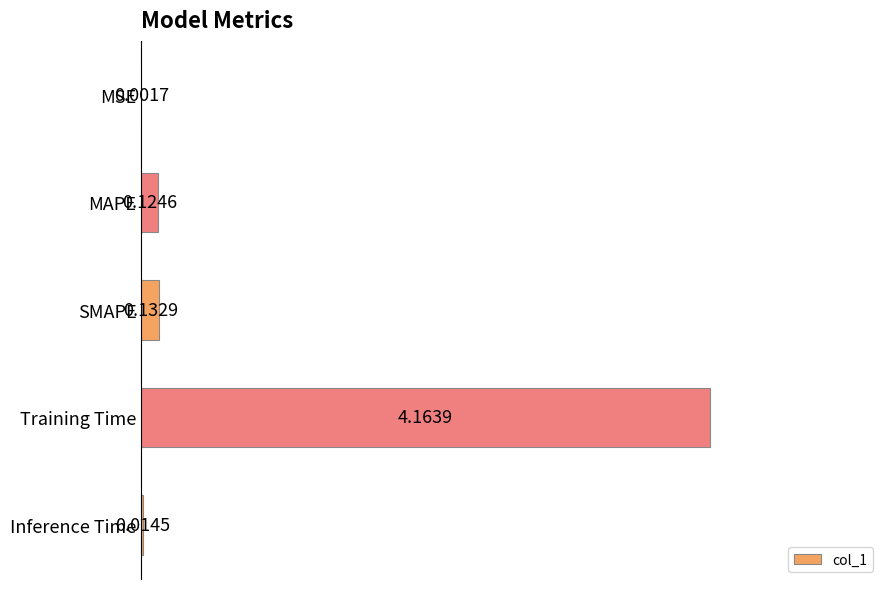

Where is the data nearest to the value 2?

SMAPE